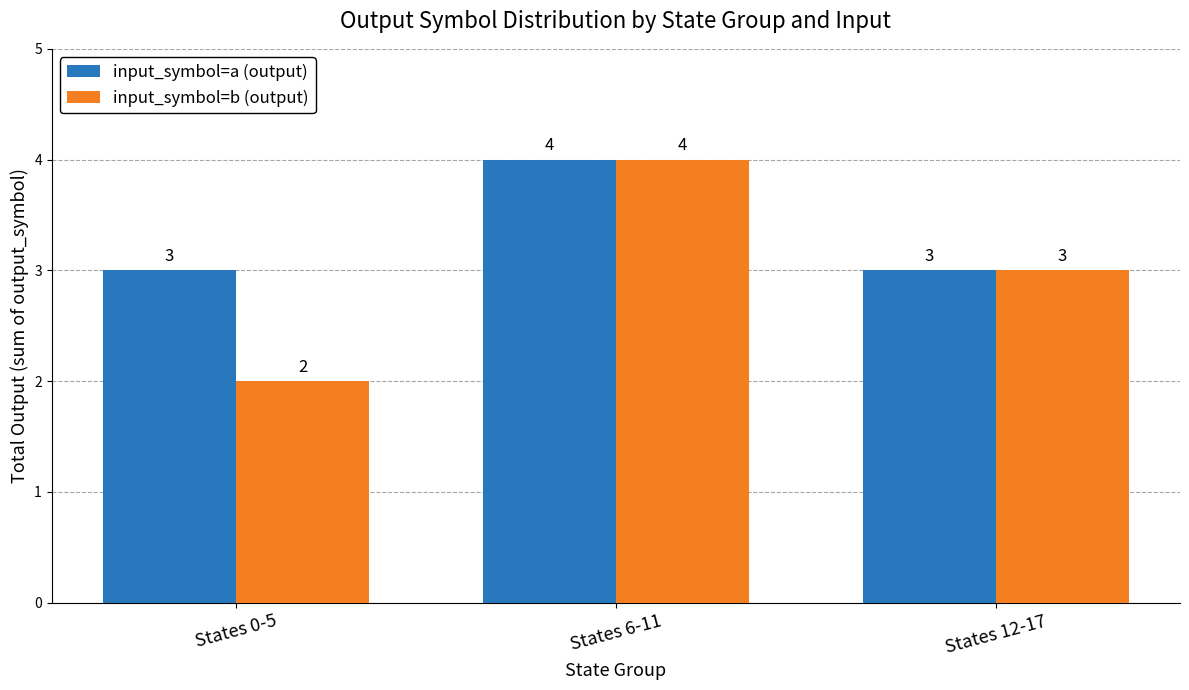

Which label corresponds to the smallest value in the chart?

States 0-5